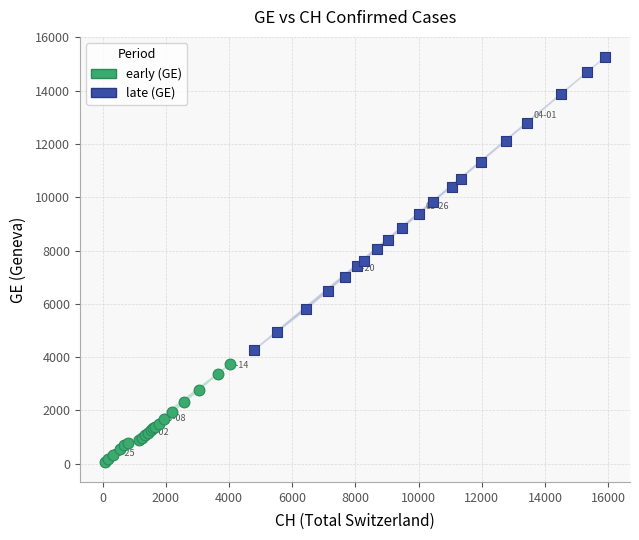

Which series reaches the maximum Y coordinate?

late (GE)